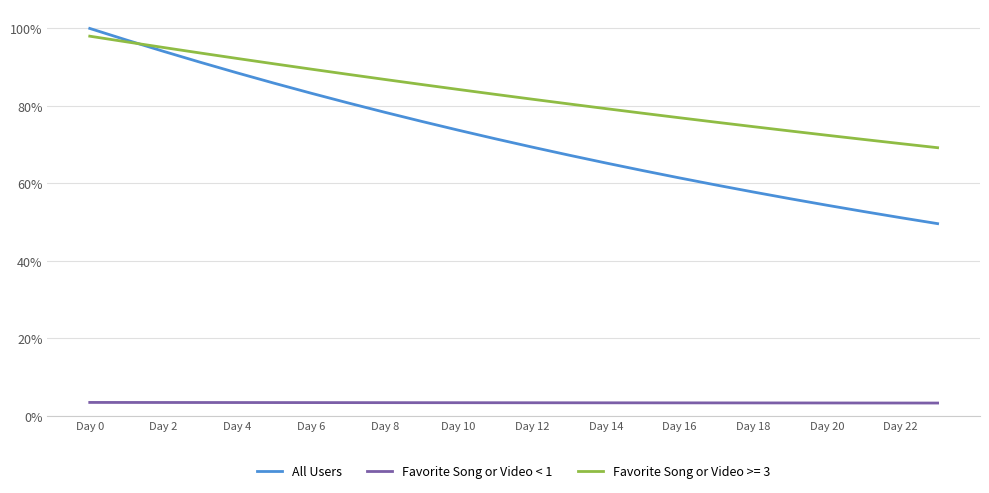

Which series has the largest total across all categories?

Favorite Song or Video >= 3